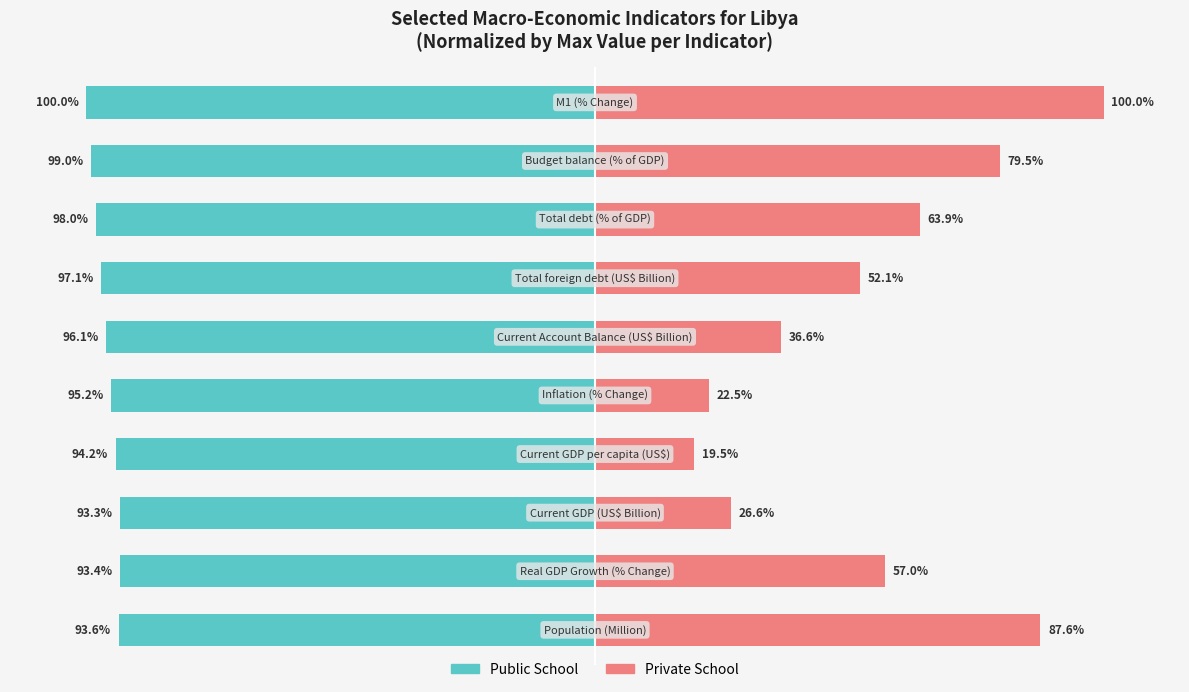

Where is Public School nearest to the value -96?

5